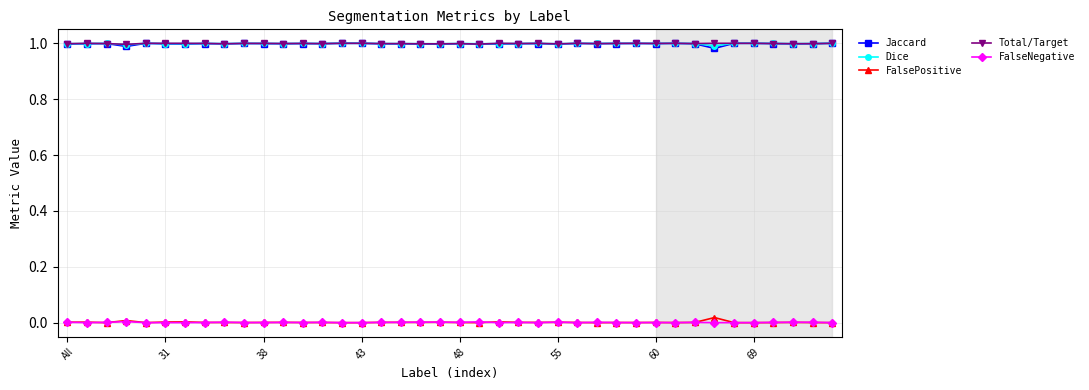

True or false: FalseNegative and Total/Target intersect in this chart.

False